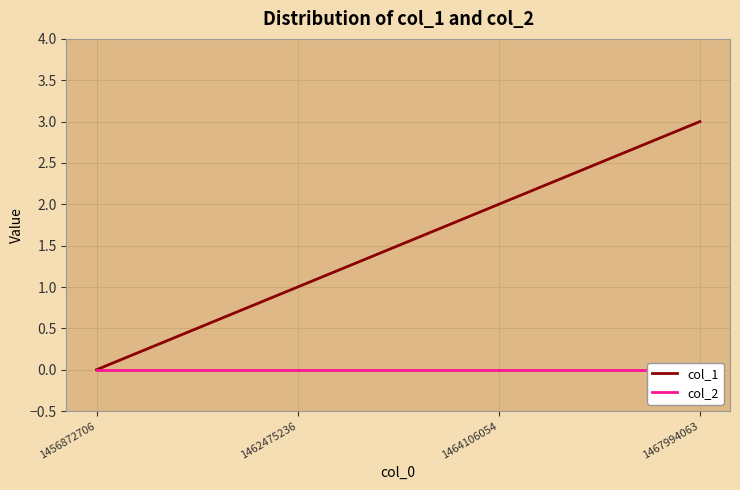

At which label does col_2 reach its minimum?

1456872706